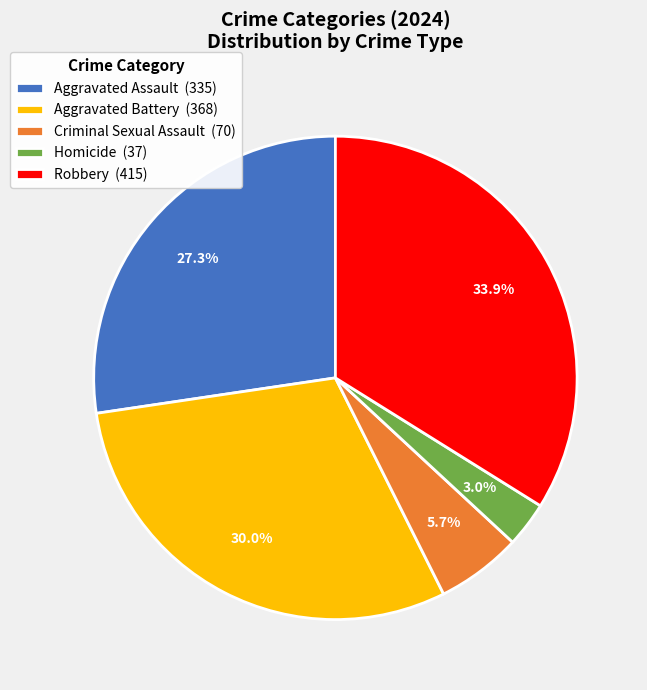

To the nearest percent, what is the difference between the Homicide and Aggravated Assault slice percentages?

24%